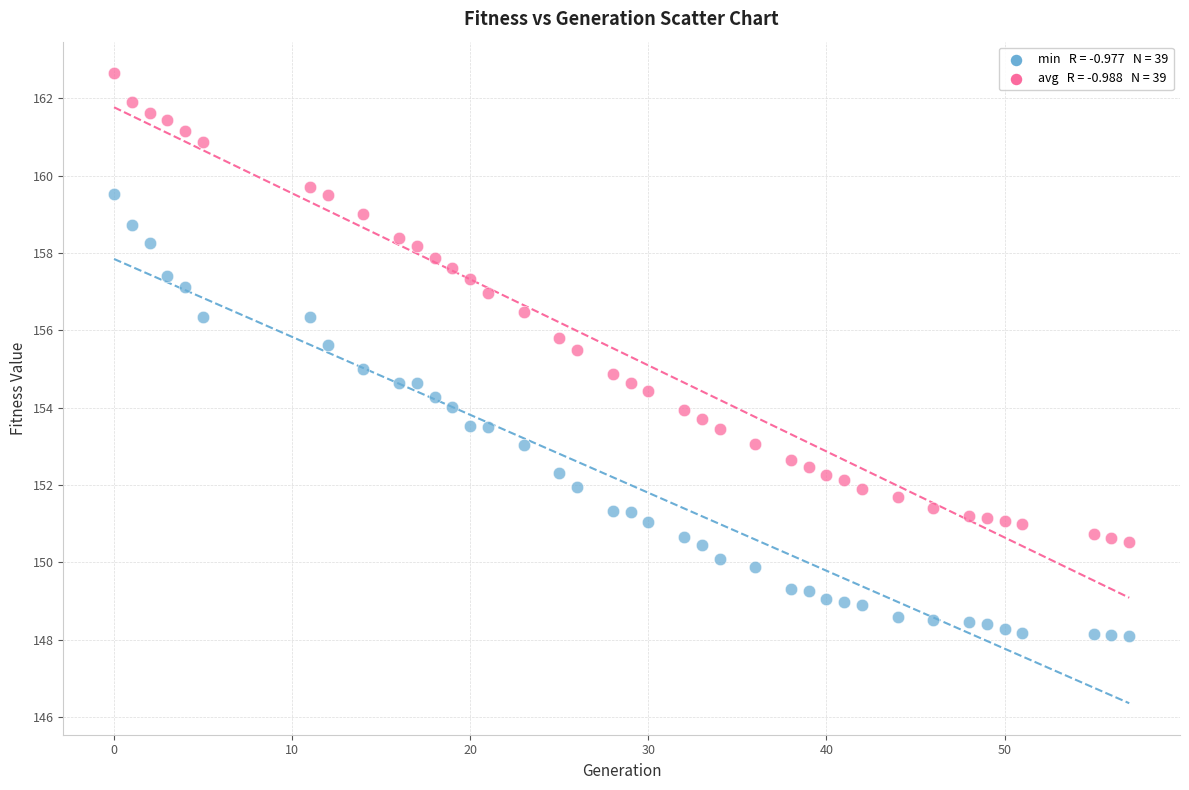

Across all data points, what is the range of X values (max minus min)?

57.0